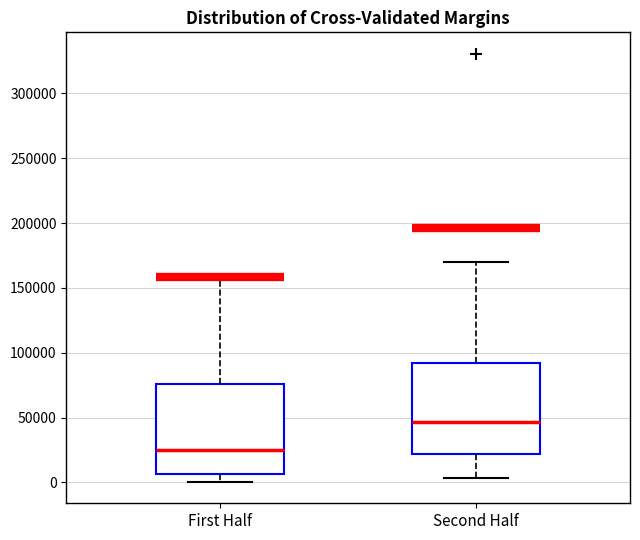

Reading left to right, read every box against the y-axis: the position of its median line, the range the box covers, and the ends of its whiskers. The values are not printed on the chart, so give them approximately, as read against the axis.

First Half: median 25000, box 5000 to 75000, whiskers 0 to 160000
Second Half: median 45000, box 20000 to 90000, whiskers 5000 to 170000